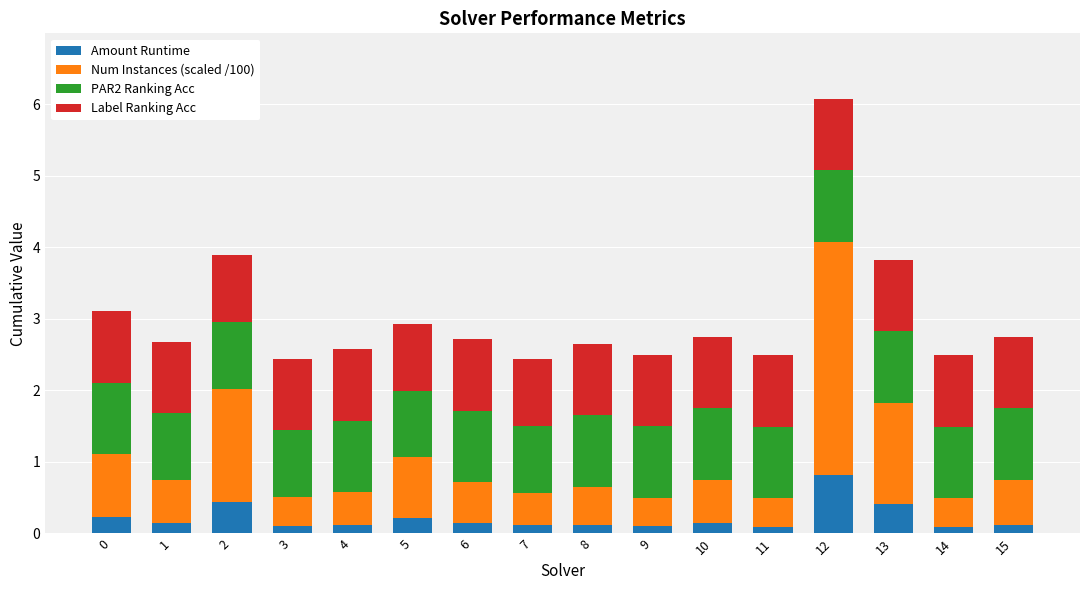

At which label does Amount Runtime reach its peak?

12